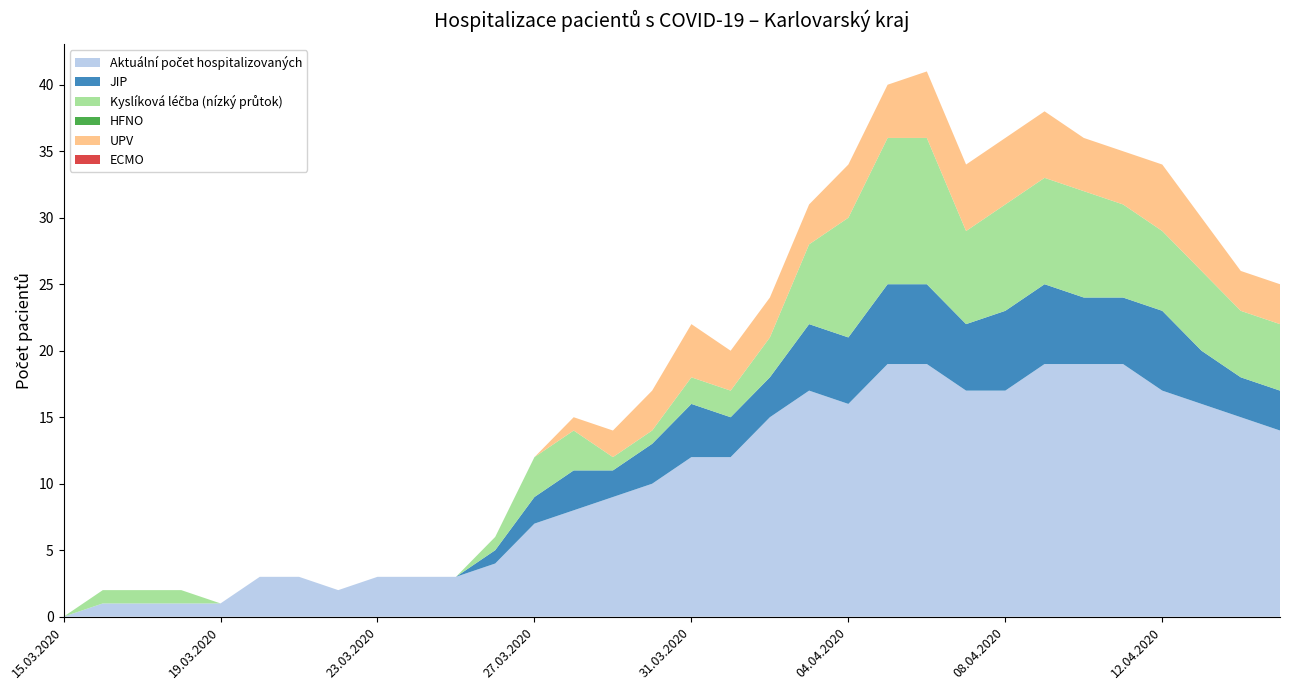

Reading left to right, what are all the values shown in this chart?

Aktuální počet hospitalizovaných: 0	1	1	1	1	3	3	2	3	3	3	4	7	8	9	10	12	12	15	17	16	19	19	17	17	19	19	19	17	16	15	14
JIP: 0	0	0	0	0	0	0	0	0	0	0	1	2	3	2	3	4	3	3	5	5	6	6	5	6	6	5	5	6	4	3	3
Kyslíková léčba (nízký průtok): 0	1	1	1	0	0	0	0	0	0	0	1	3	3	1	1	2	2	3	6	9	11	11	7	8	8	8	7	6	6	5	5
HFNO: 0	0	0	0	0	0	0	0	0	0	0	0	0	0	0	0	0	0	0	0	0	0	0	0	0	0	0	0	0	0	0	0
UPV: 0	0	0	0	0	0	0	0	0	0	0	0	0	1	2	3	4	3	3	3	4	4	5	5	5	5	4	4	5	4	3	3
ECMO: 0	0	0	0	0	0	0	0	0	0	0	0	0	0	0	0	0	0	0	0	0	0	0	0	0	0	0	0	0	0	0	0